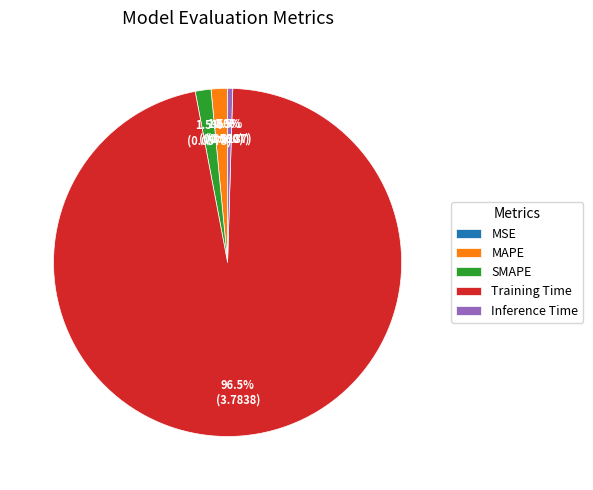

Is there a majority slice in this chart?

Yes